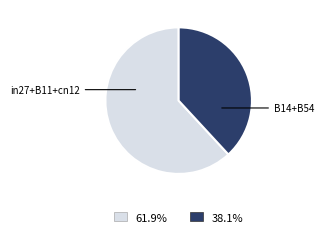

Is there a majority slice in this chart?

Yes